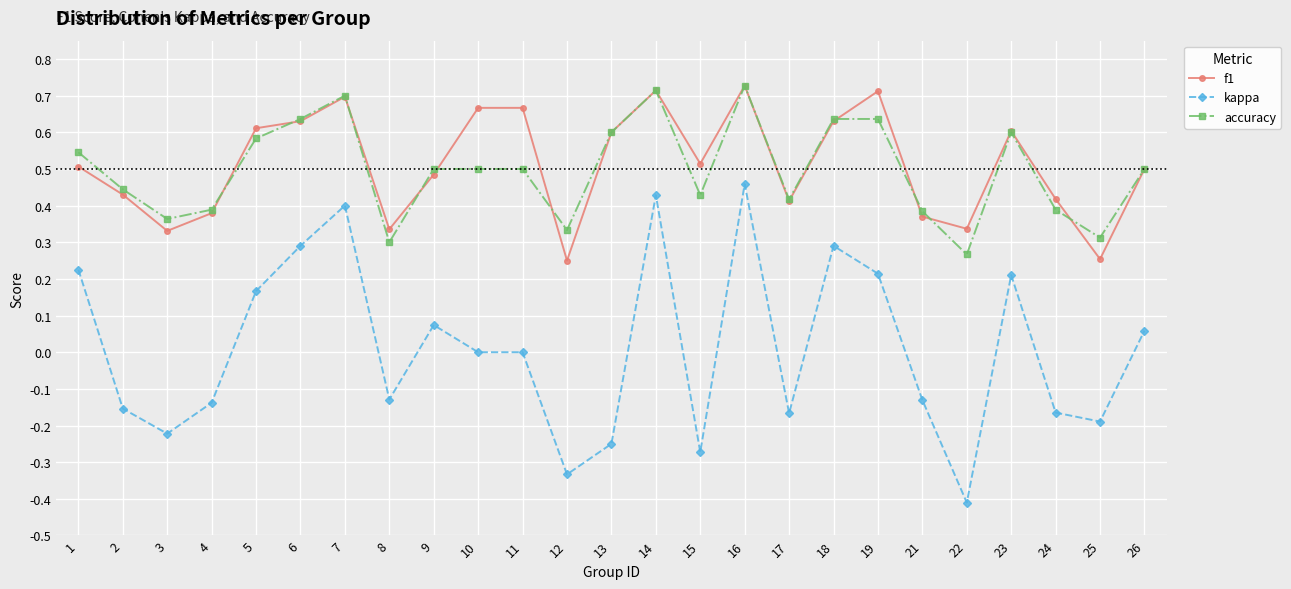

The value of accuracy at 21 is 0.4. True or false?

True